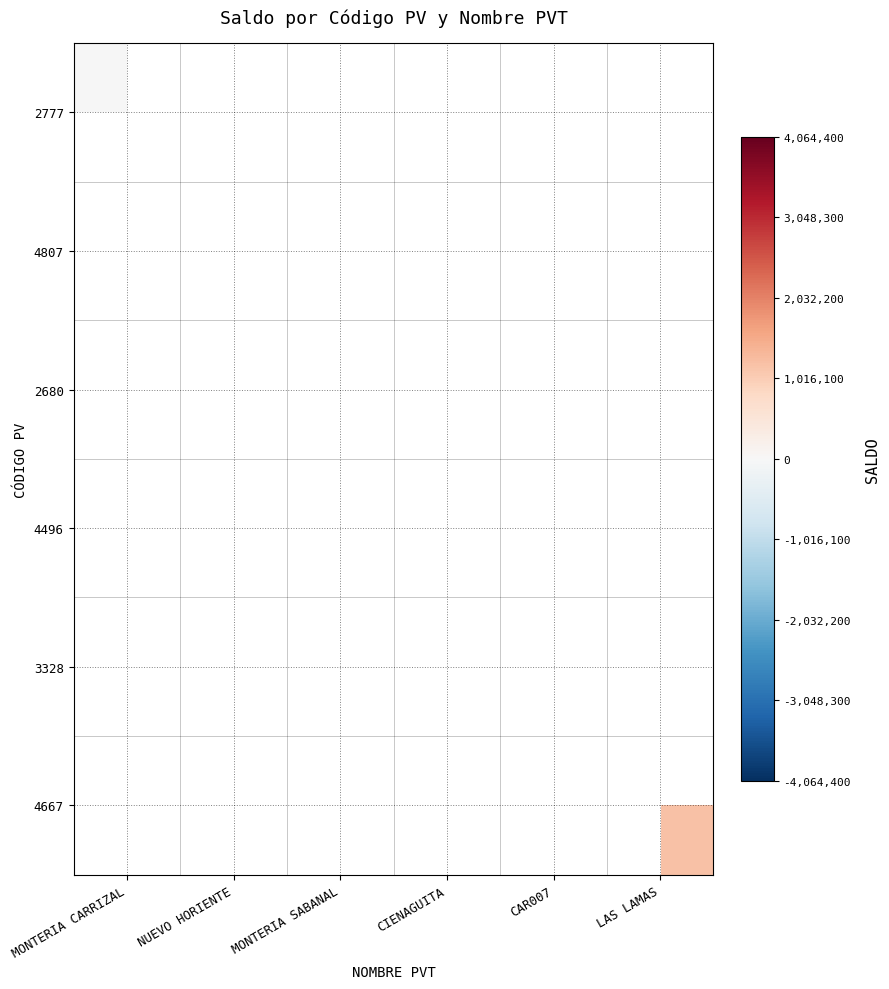

At LAS LAMAS, list the series in order from smallest to largest.

2777, 4807, 2680, 4496, 3328, 4667